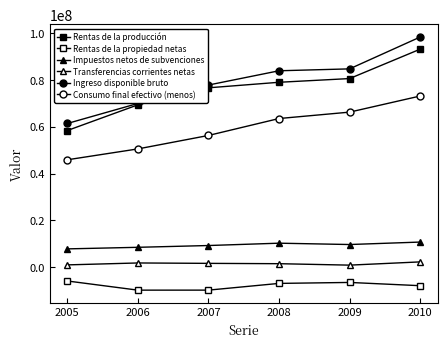

Count the number of categories in the chart.

6